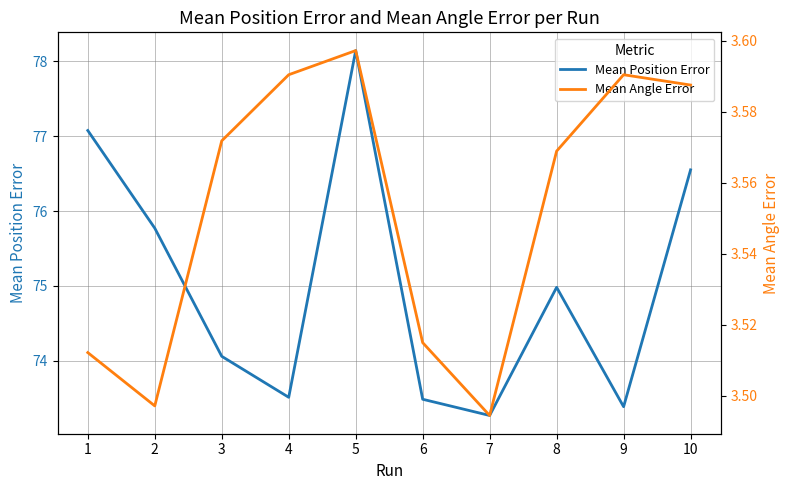

What is the average value of the Mean Angle Error series?

3.6